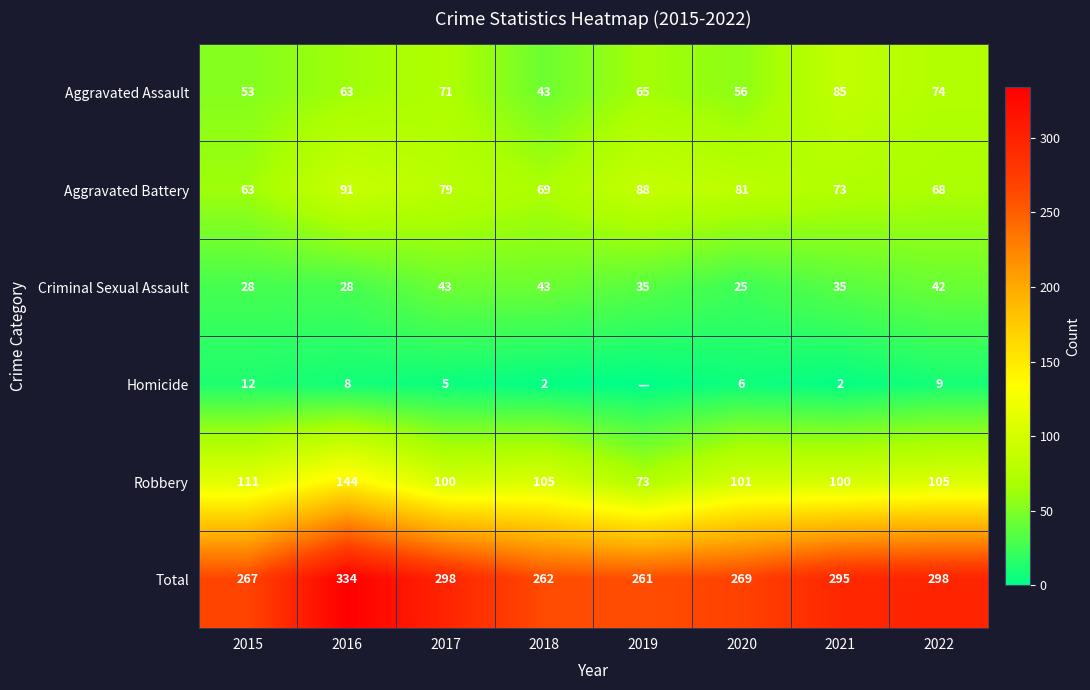

What is the sum of the Homicide values at 2021 and 2018?

4